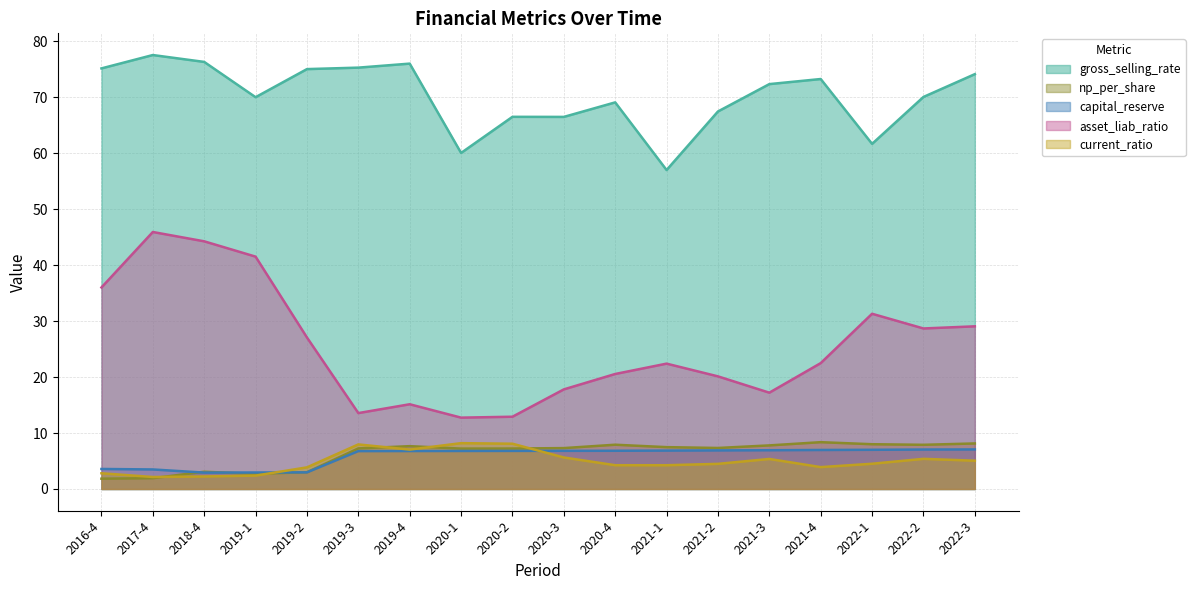

Does the chart display data point markers on the line(s)?

No